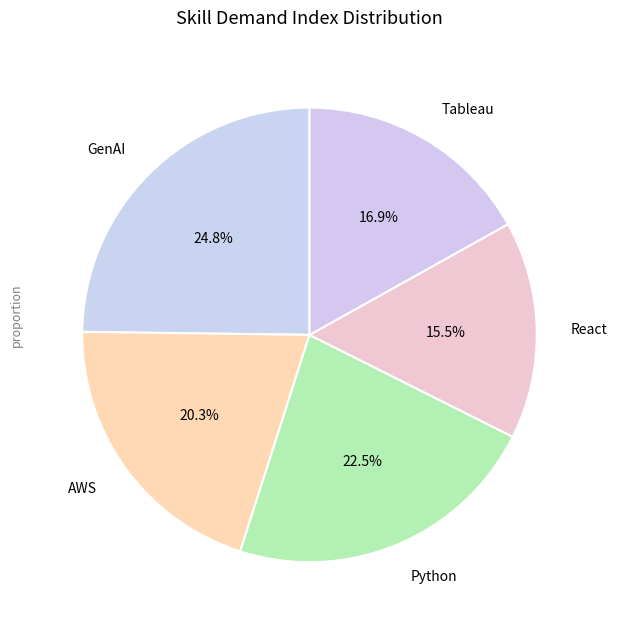

To the nearest percent, what portion does GenAI represent?

25%